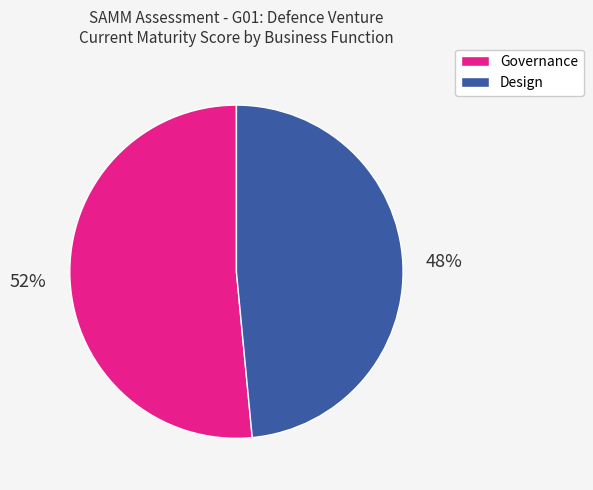

How many slices are in this pie chart?

2